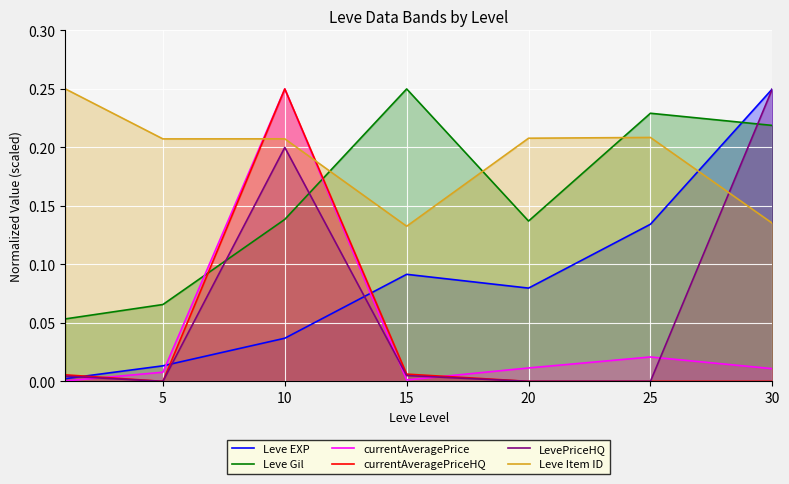

True or false: Leve Gil and Leve Item ID intersect in this chart.

True